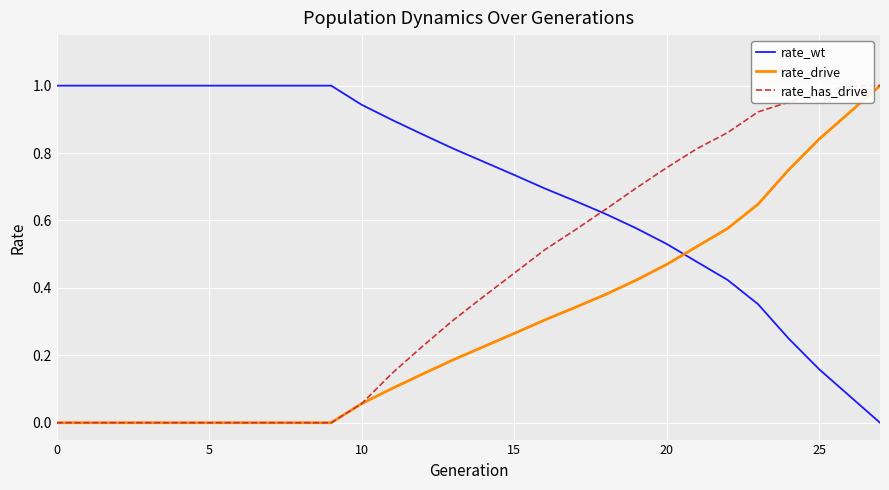

Rank the series by their average value, from highest to lowest.

rate_wt, rate_has_drive, rate_drive